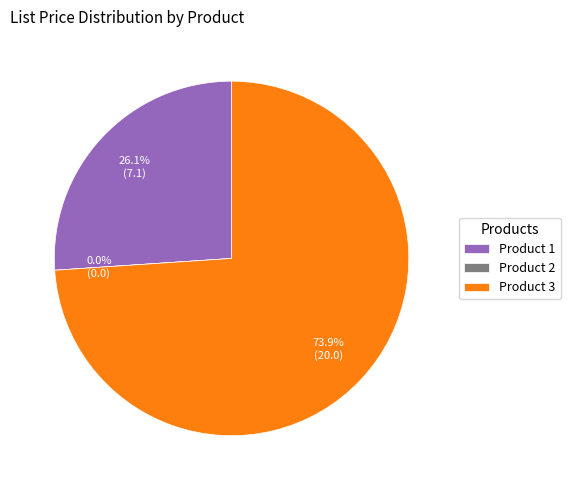

To the nearest percent, what is the difference between the largest and smallest slice percentages?

74%